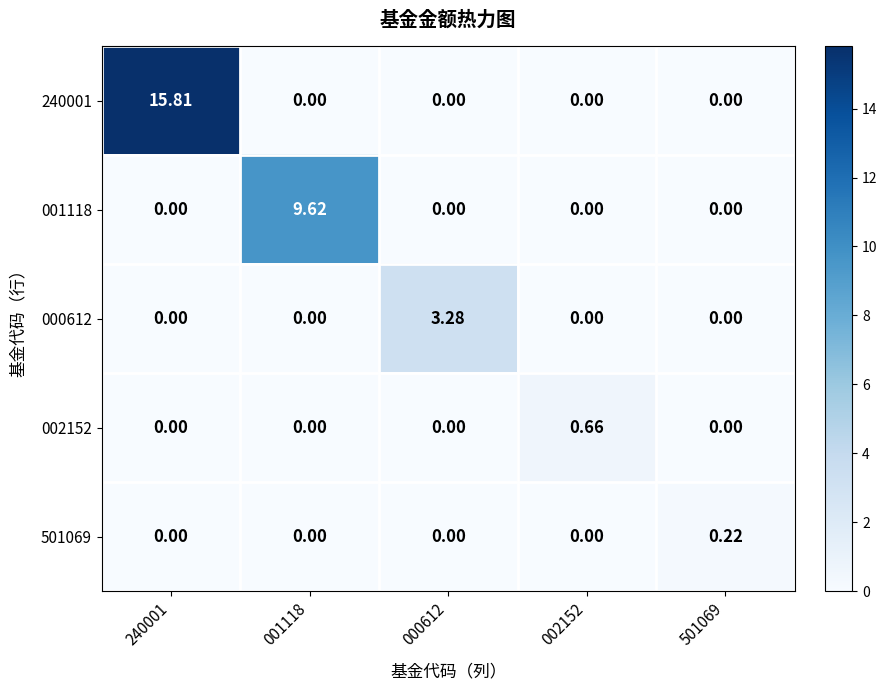

Which has a higher value, 000612 or 001118?

000612